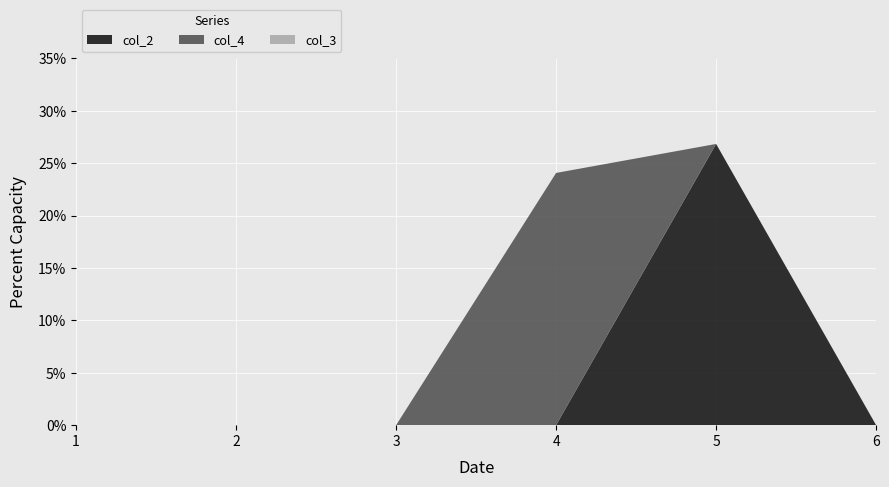

Reading left to right, list all the values displayed in this chart.

col_2: 0.0	0.0	0.0	0.0	0.3	0.0
col_4: 0.0	0.0	0.0	0.2	0.0	0.0
col_3: 0.0	0.0	0.0	0.0	0.0	0.0